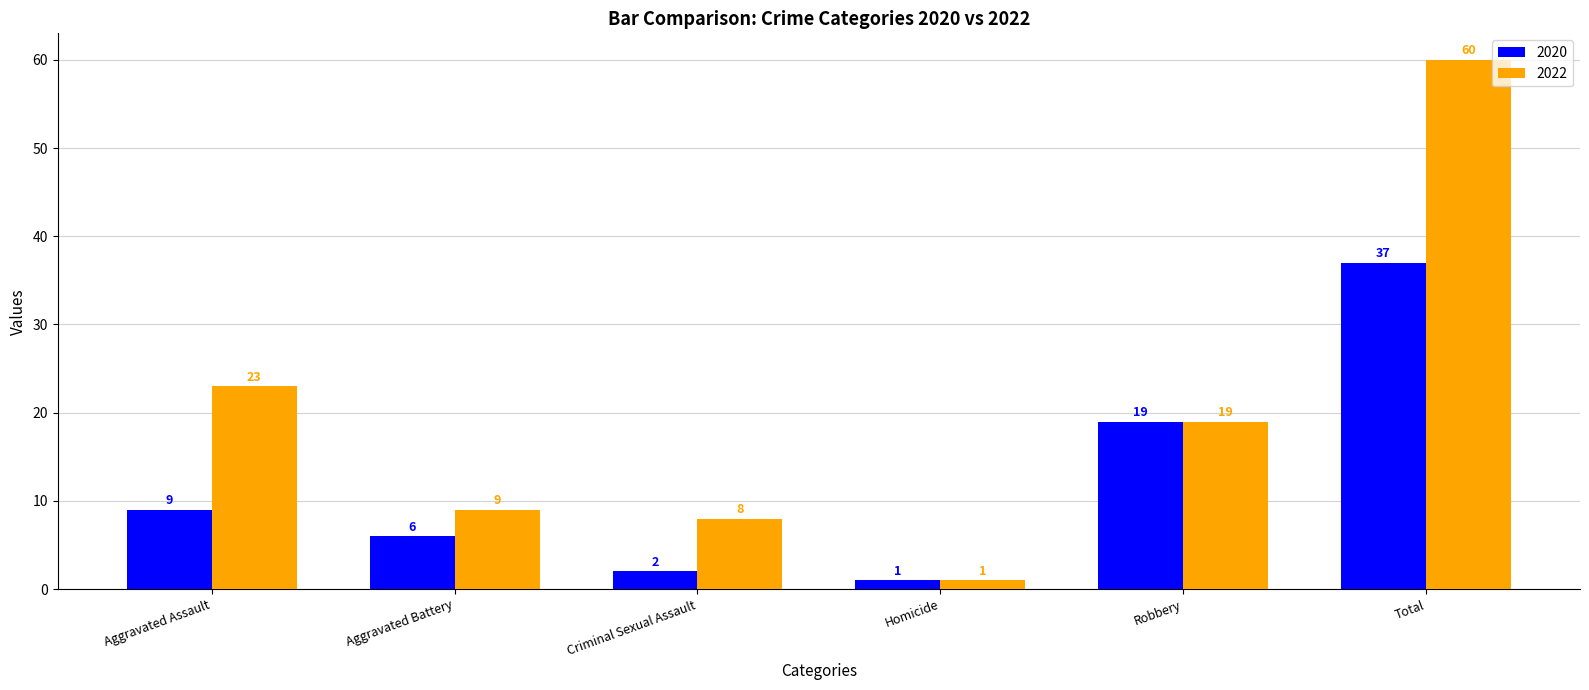

Rank the series by their average value, from highest to lowest.

2022, 2020